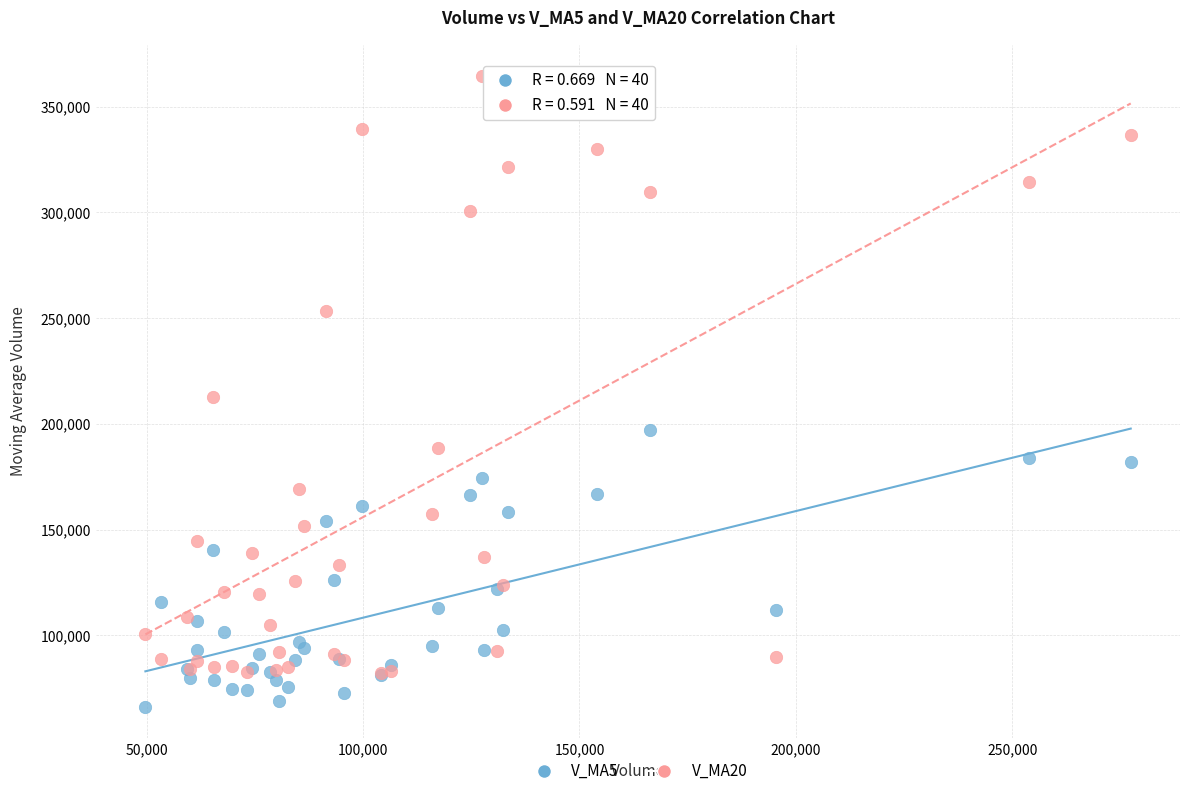

What are all the series names shown in the legend?

V_MA5, V_MA20